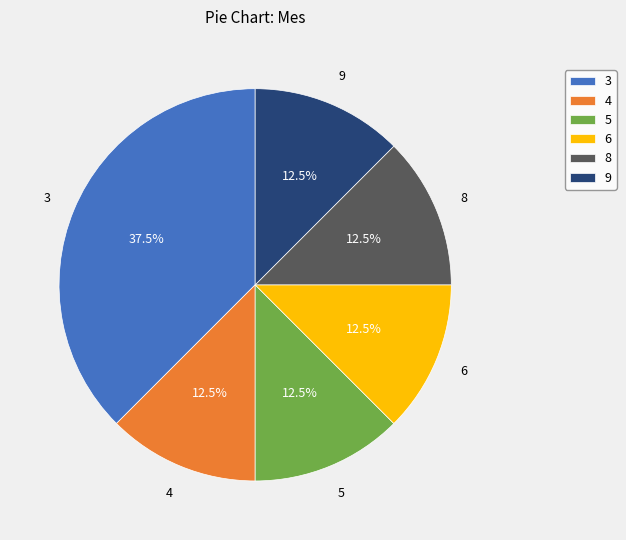

To the nearest percent, what is the average slice percentage?

17%